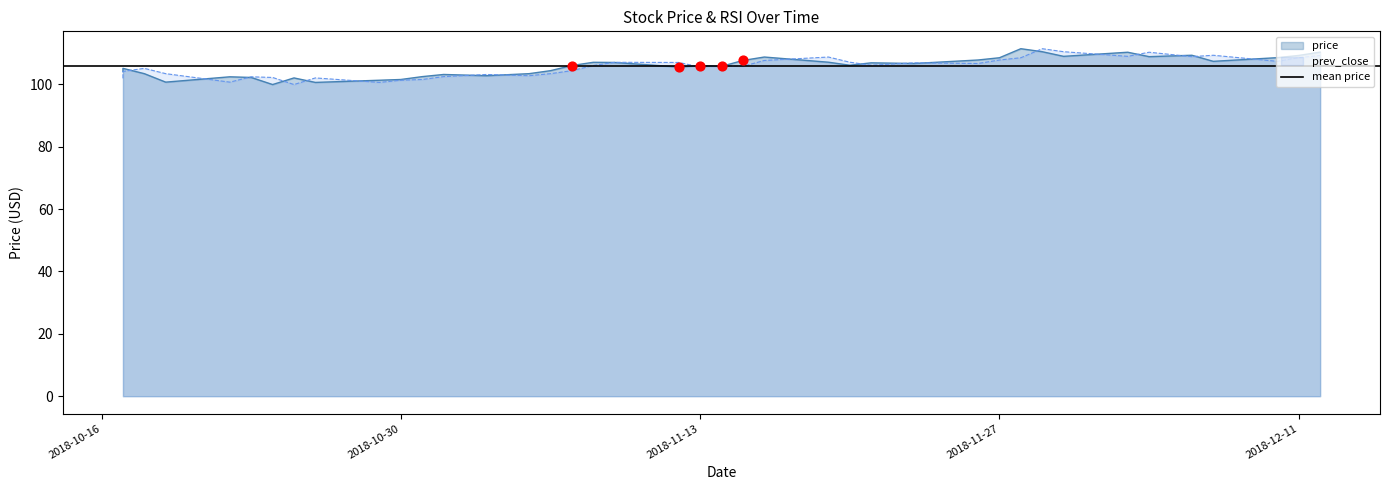

What are all the series names shown in the legend?

price, prev_close